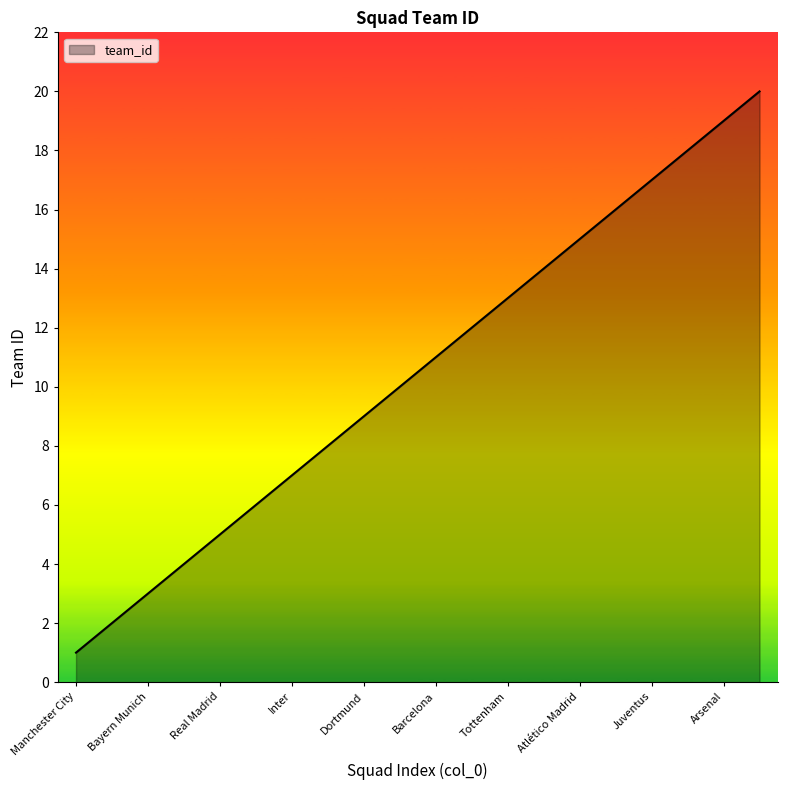

What is the difference between the maximum and minimum values?

19